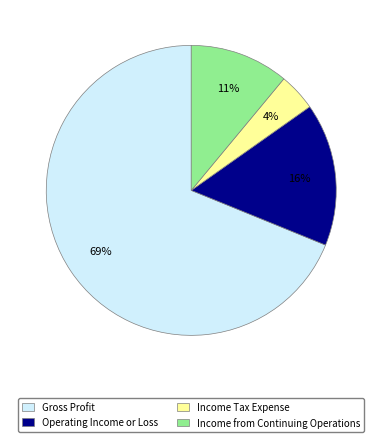

Is it true that Income Tax Expense is 10% of the pie?

False